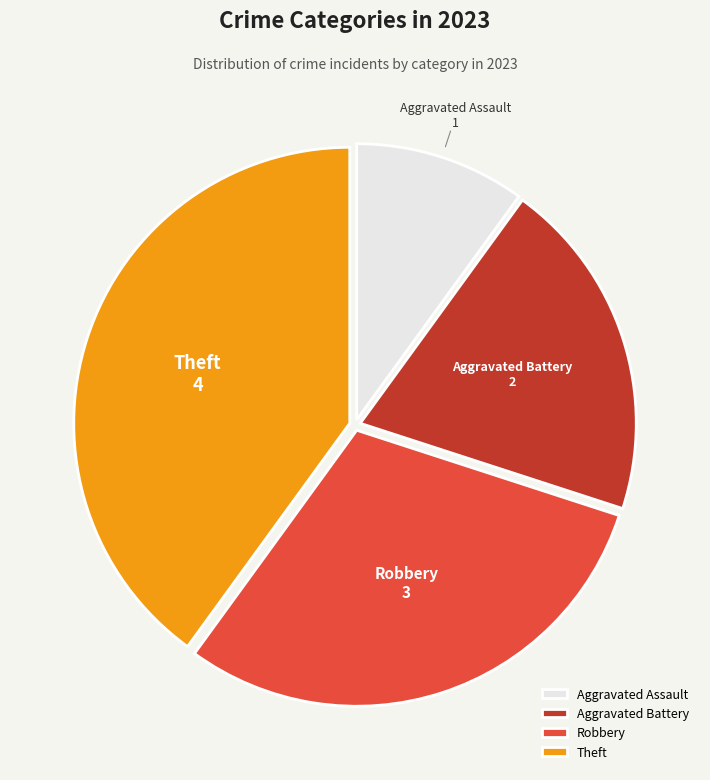

Approximately how many times larger is the value at Robbery compared to Aggravated Battery?

1.5